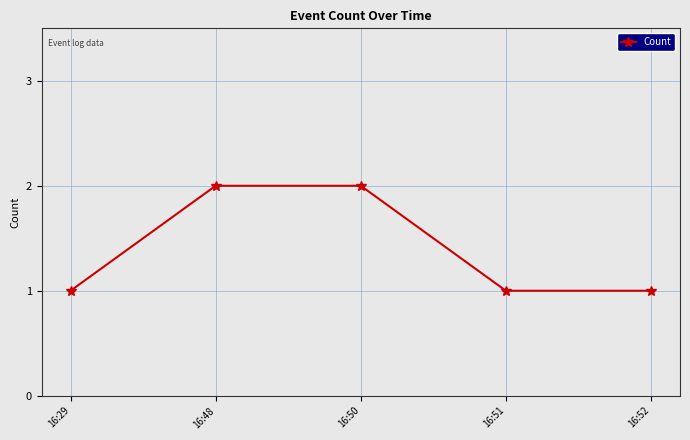

What is the approximate value at 16:50?

2